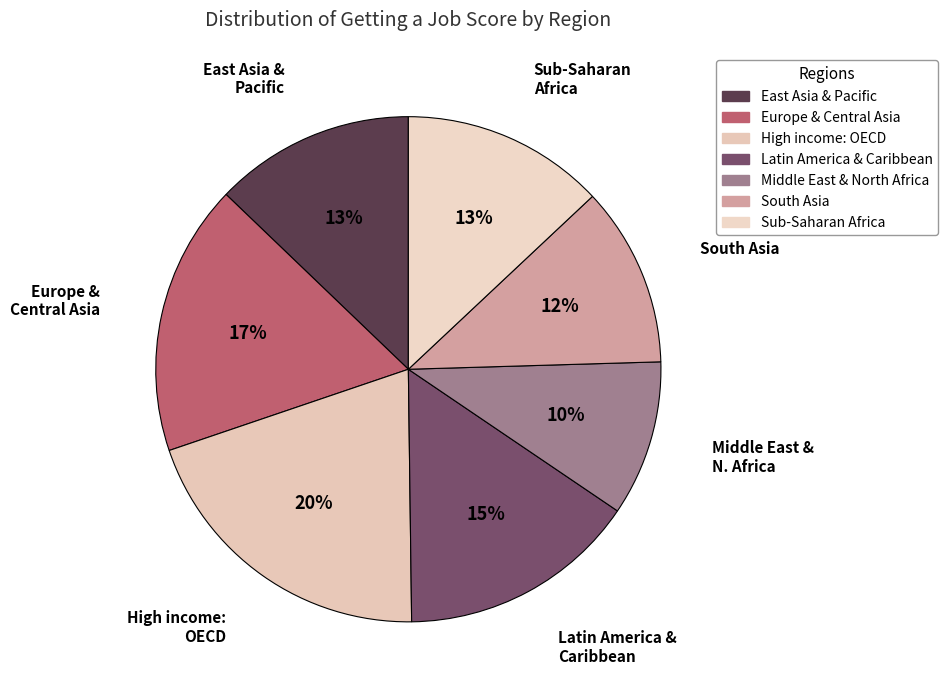

What is the ratio of the value at Middle East & North Africa to the value at East Asia & Pacific?

0.8